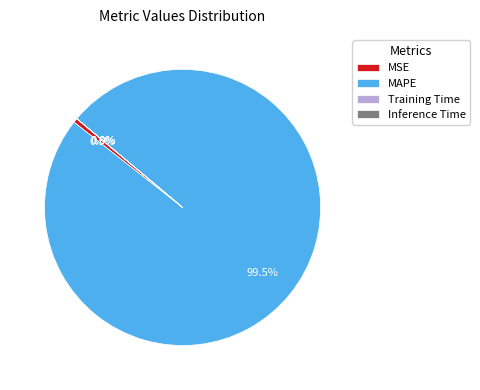

What percentage is NOT represented by MAPE?

0.5%